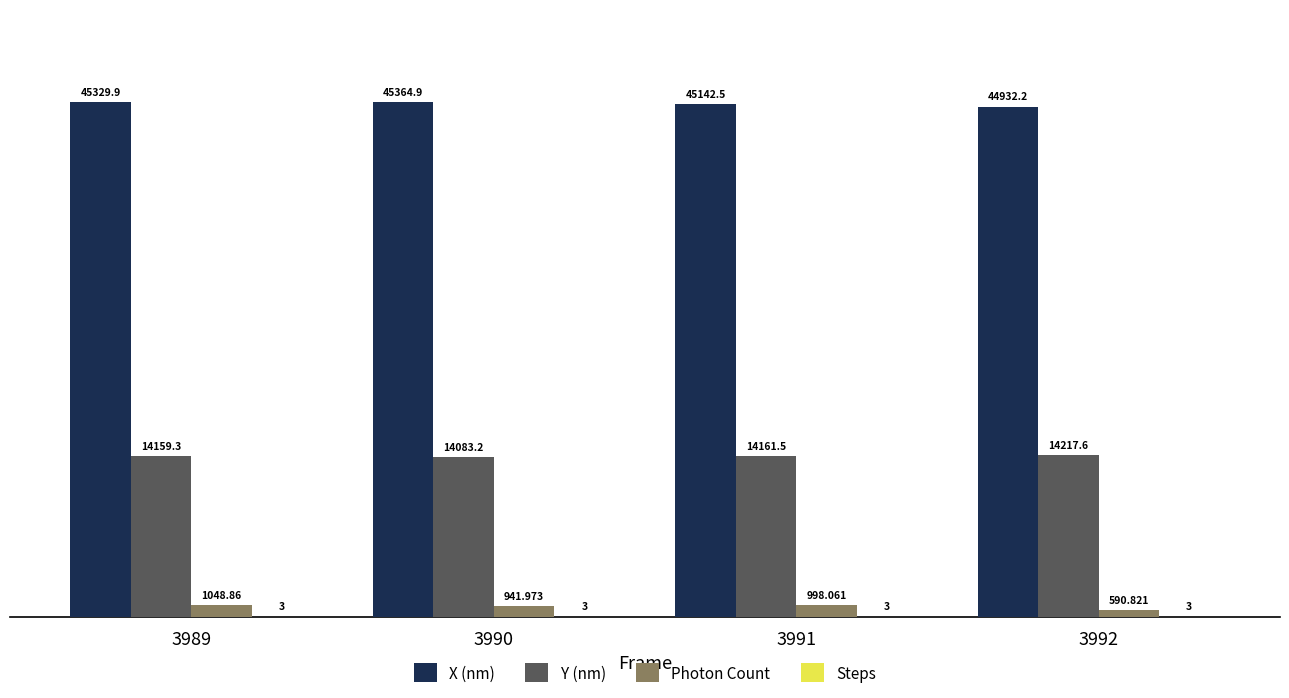

Which series has the largest total across all categories?

X (nm)